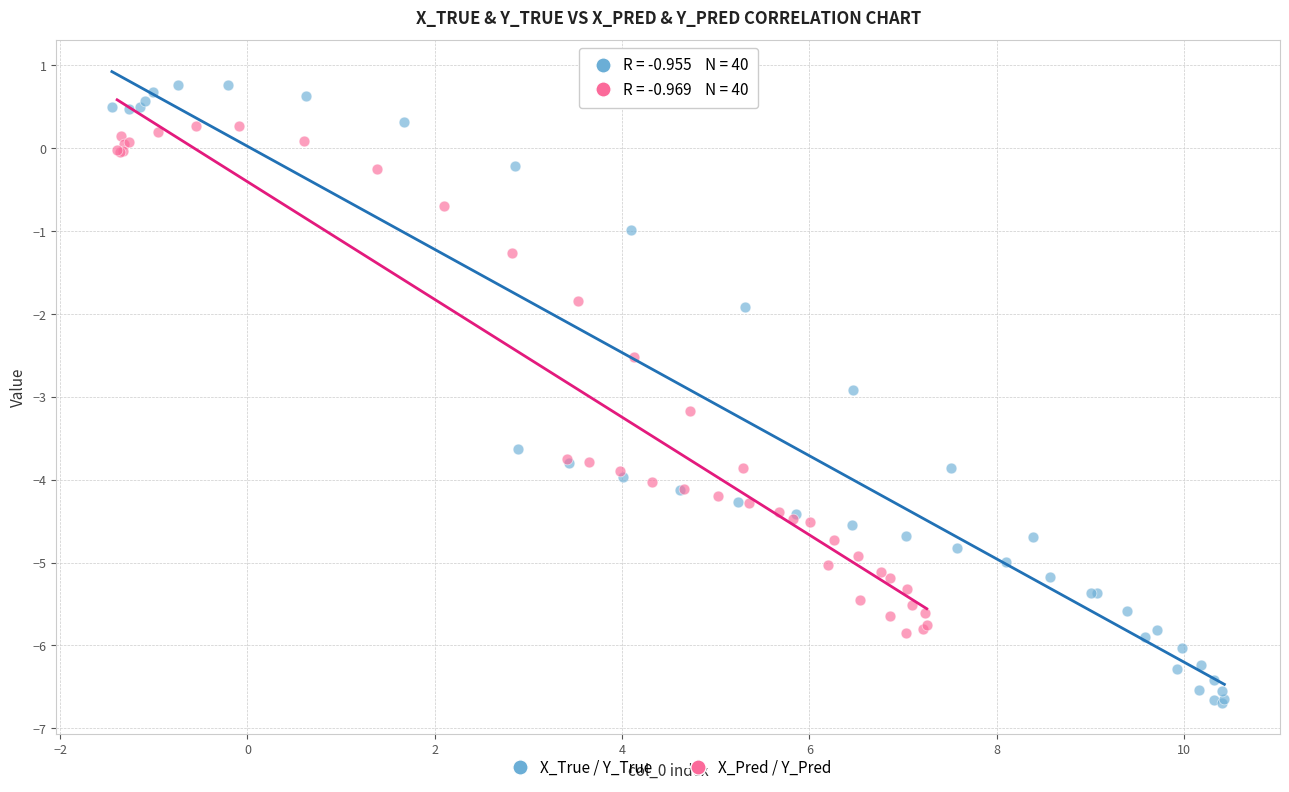

What are all the series names shown in the legend?

X_True / Y_True, X_Pred / Y_Pred